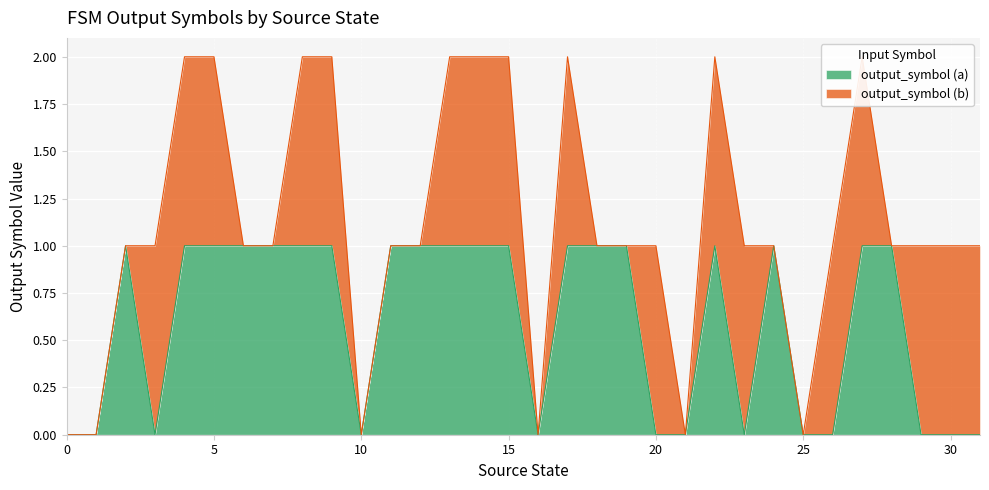

Is it true that output_symbol (a) equals 1 at 10?

False